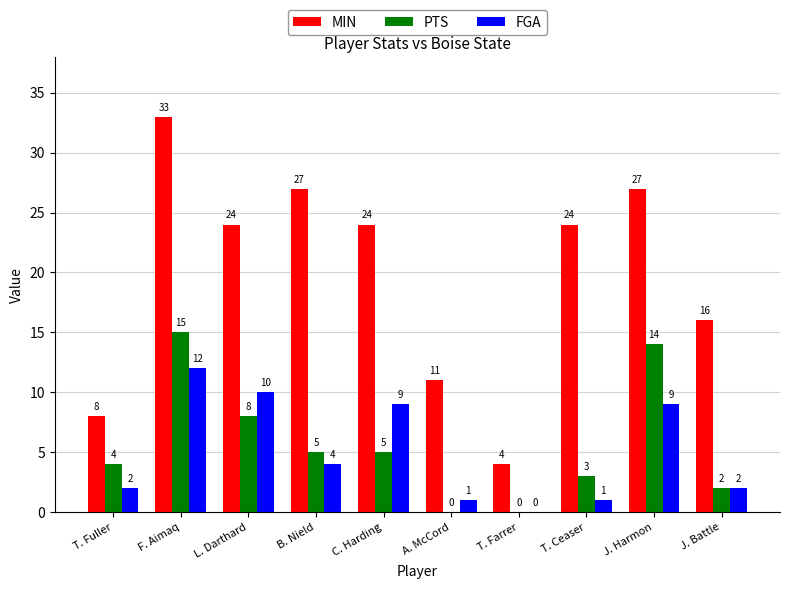

Which label corresponds to the largest value in the chart?

F. Aimaq